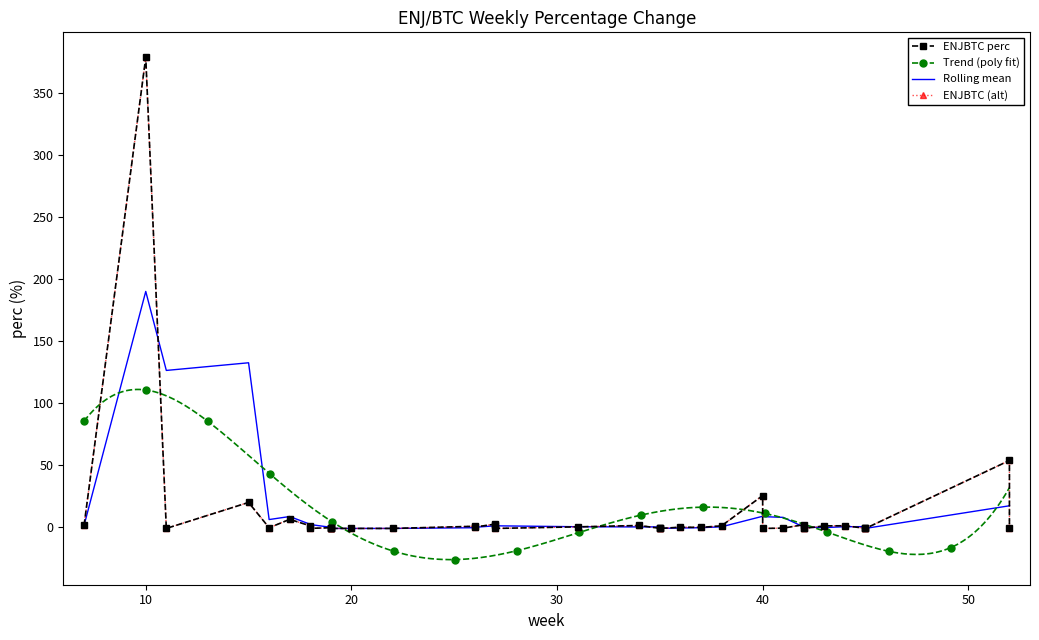

How many values exceed 0?

17